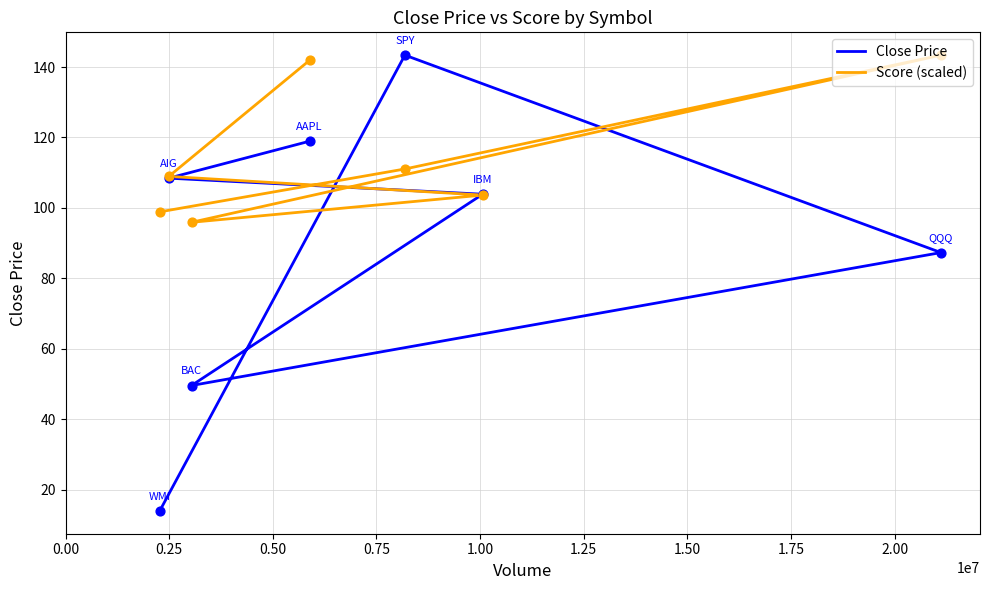

Which series reaches the minimum Y coordinate?

Close Price